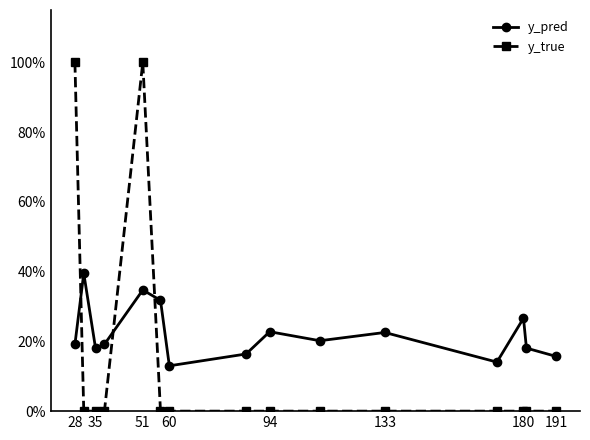

What is the label of the 5th point from the left?

51